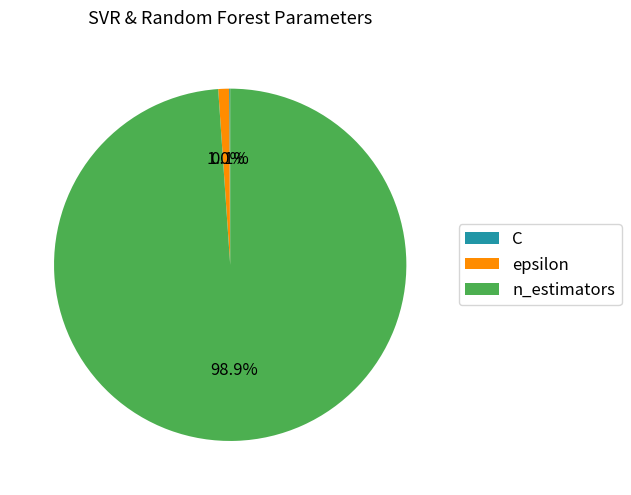

What portion of the pie excludes n_estimators?

1.1%